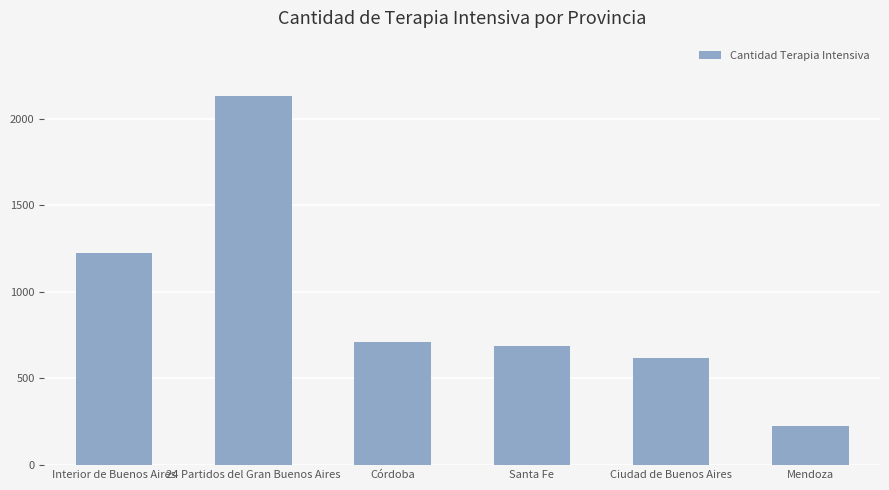

What position from the right is Santa Fe?

3